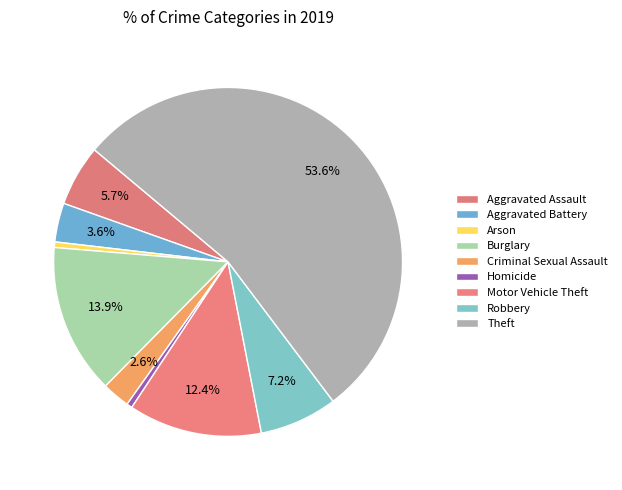

To the nearest percent, what percentage of the pie is Motor Vehicle Theft?

12%